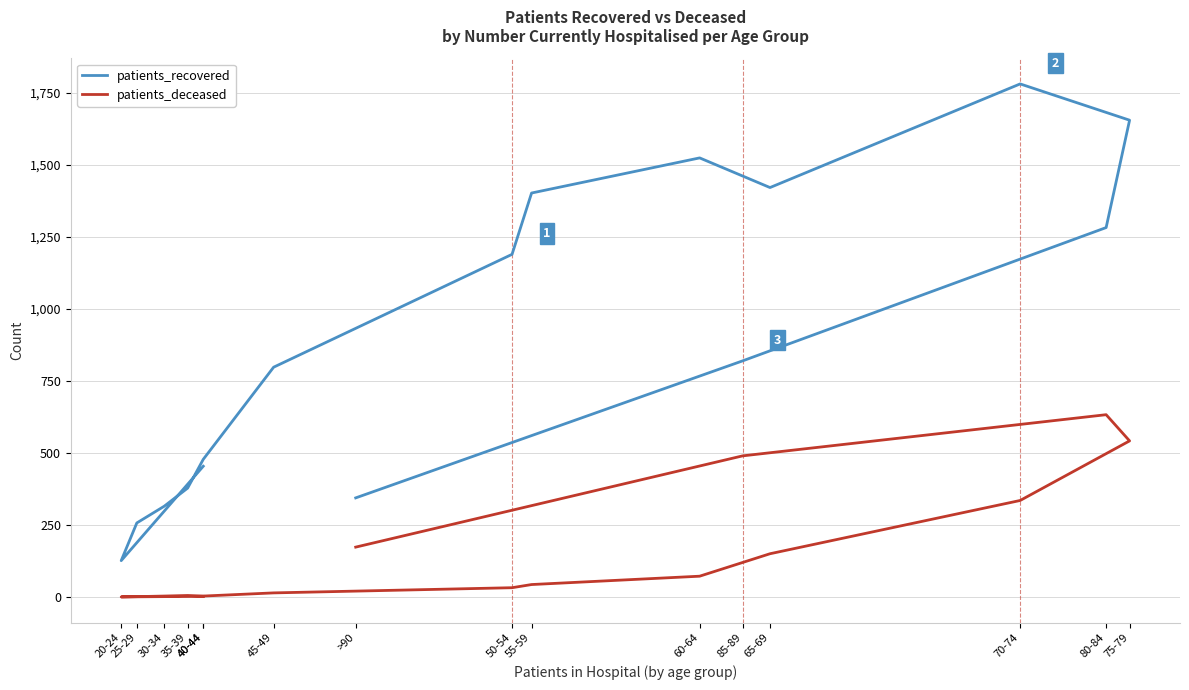

Rank the categories by patients_recovered value from highest to lowest.

70-74, 75-79, 60-64, 65-69, 55-59, 80-84, 50-54, 85-89, 45-49, 40-44, 40-44, 35-39, >90, 30-34, 25-29, 20-24